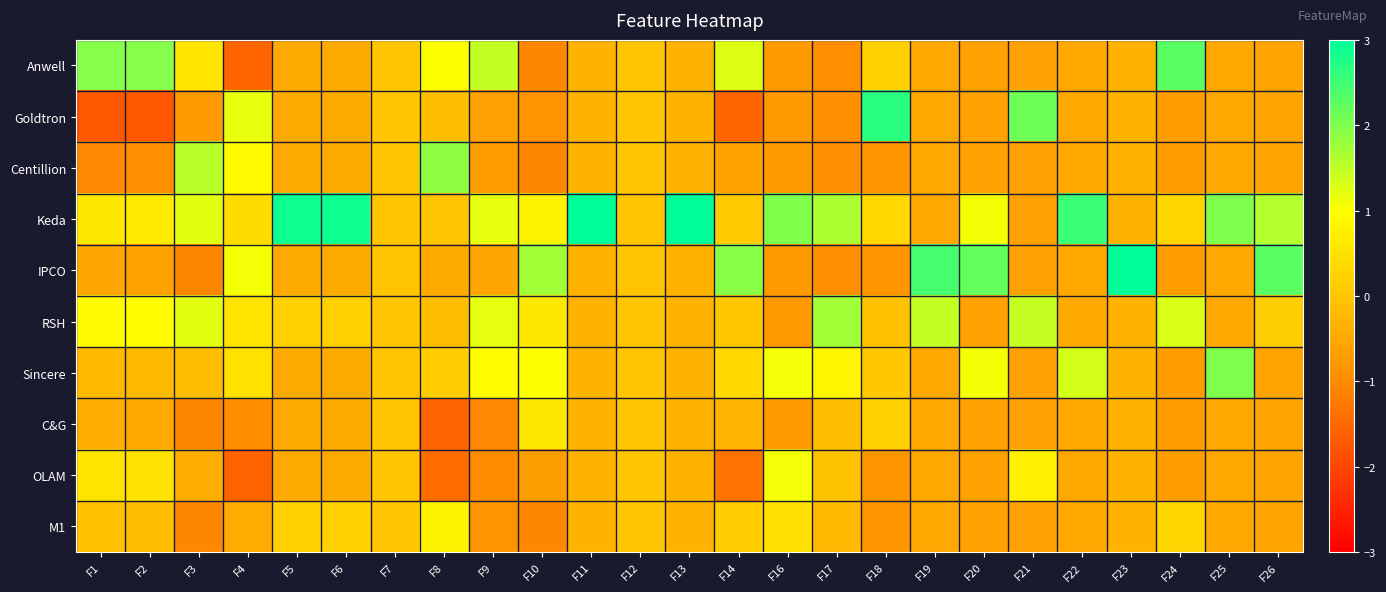

At which category does the chart reach its minimum across all series?

F2